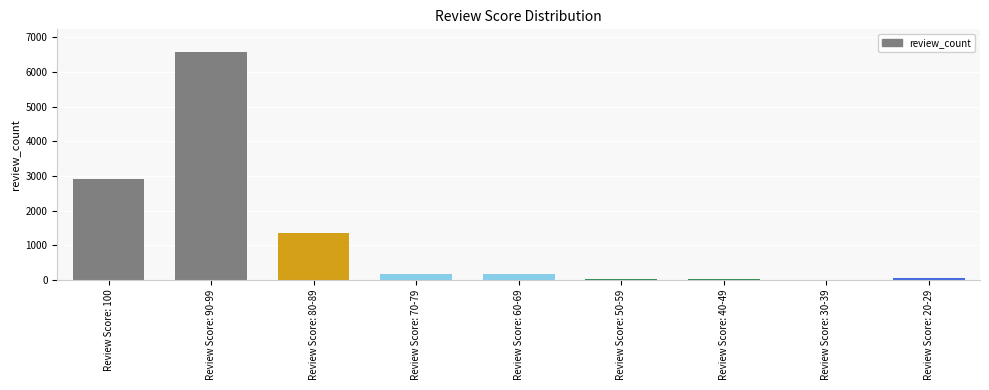

At which category does the chart reach its peak across all series?

Review Score: 90-99